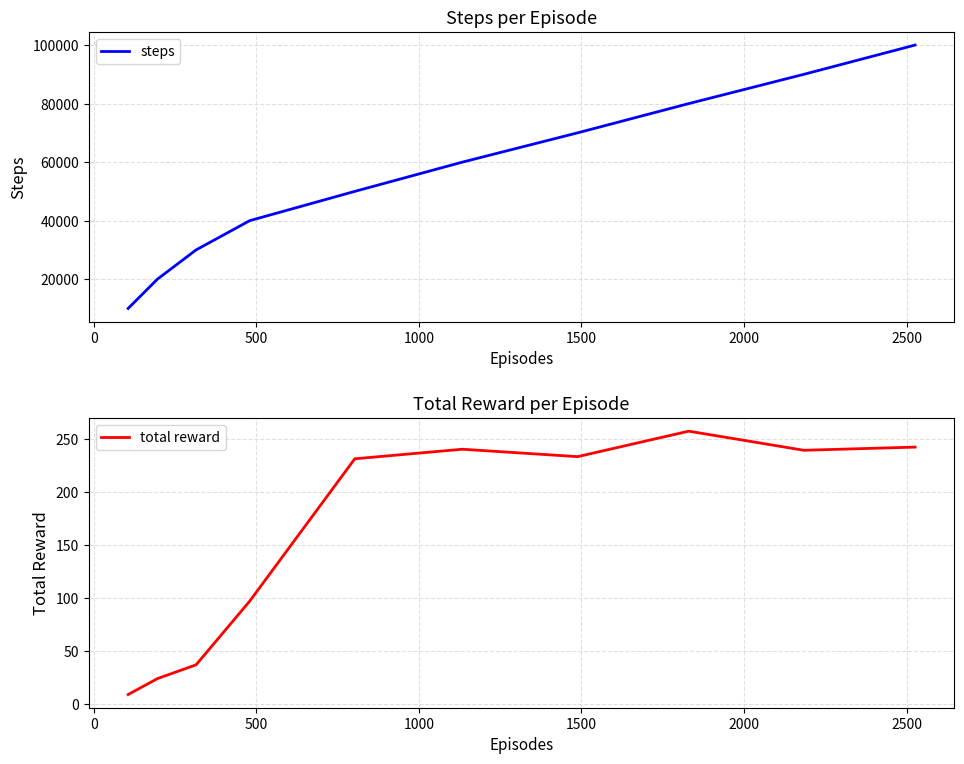

What is the highest value of the total reward series?

257